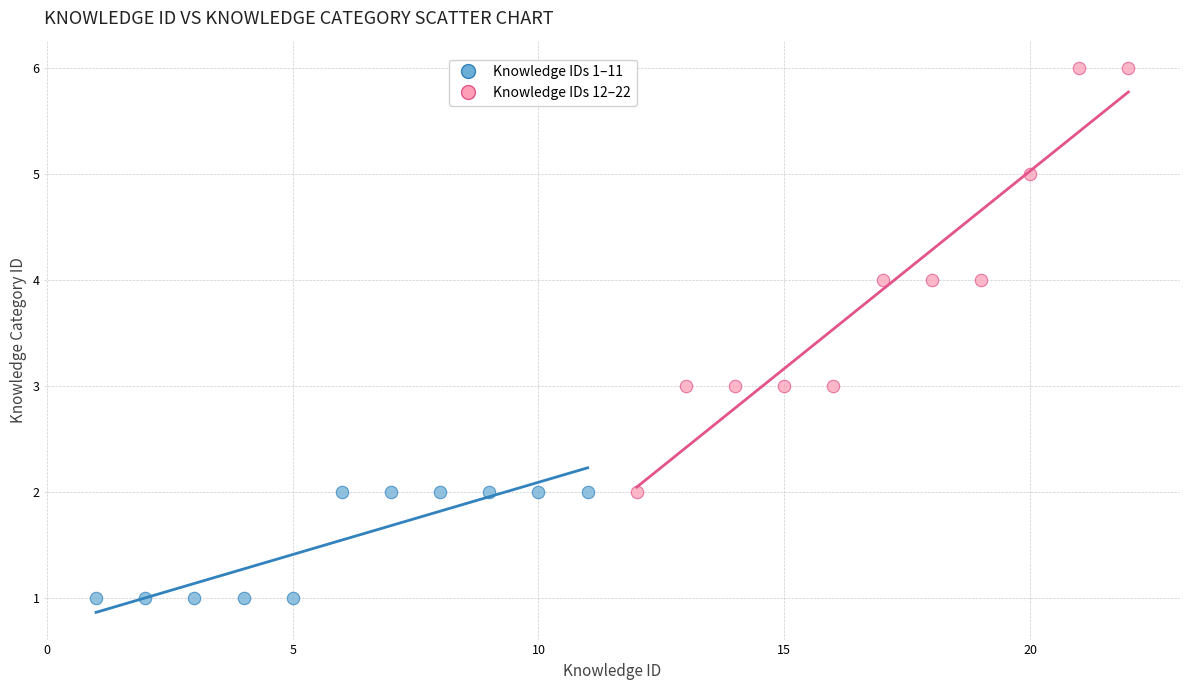

What are all the series names shown in the legend?

Knowledge IDs 1–11, Knowledge IDs 12–22